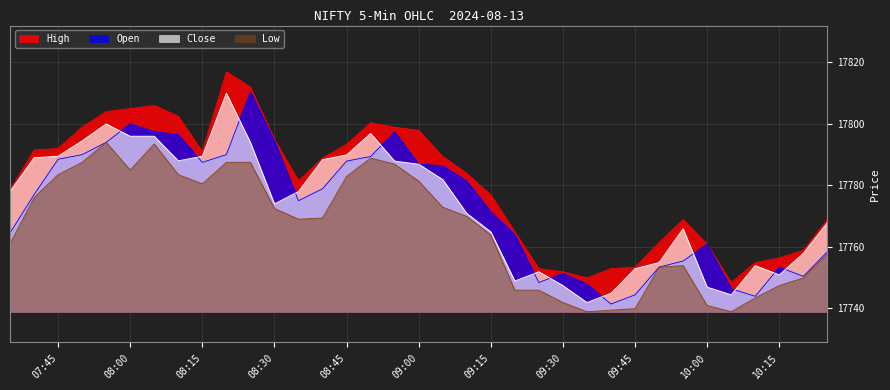

True or false: Close has more than 1 points higher than both neighbors.

True